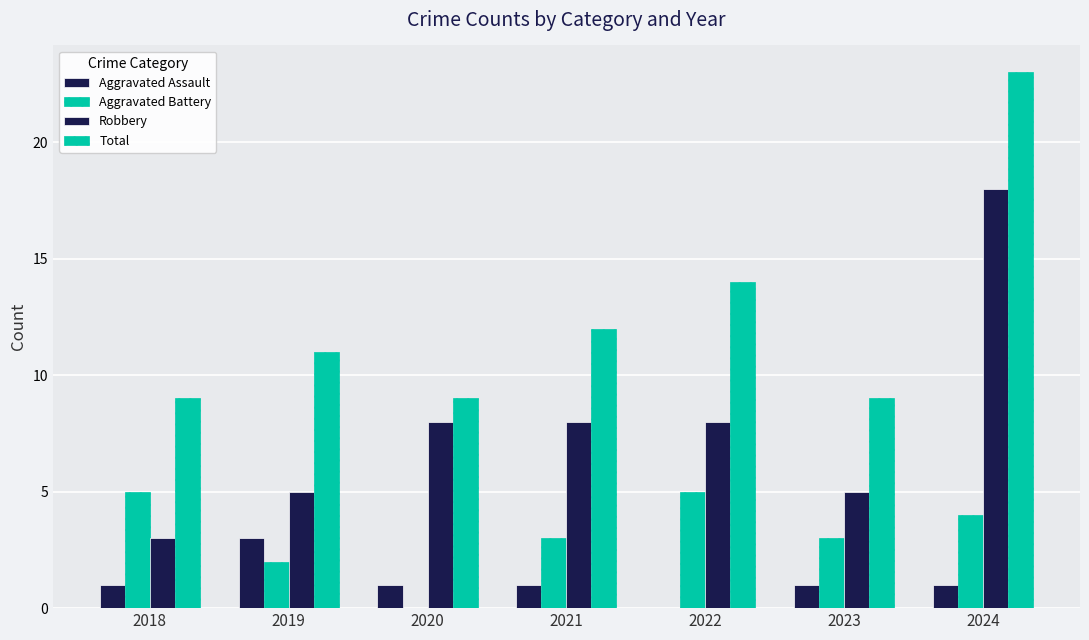

At how many categories does at least one series exceed 2?

7